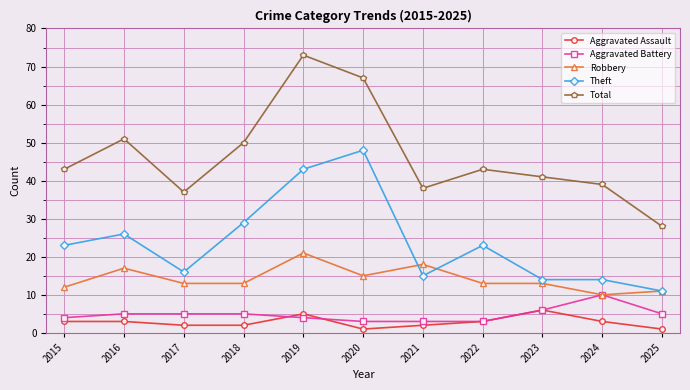

True or false: Total and Theft intersect in this chart.

False